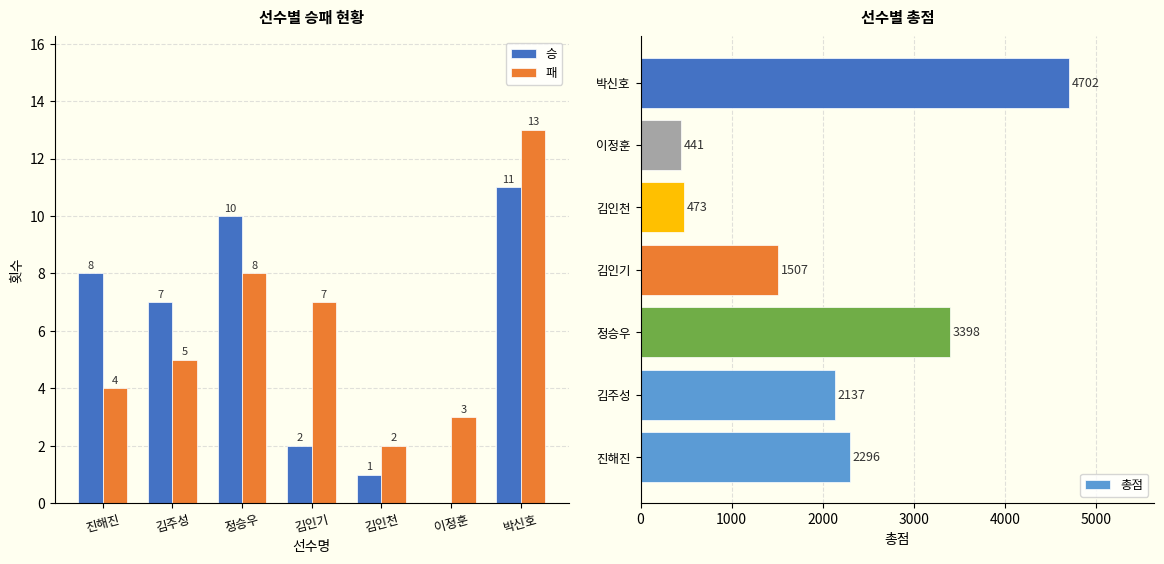

Reading right to left, extract all data points from this chart.

승: 11	0	1	2	10	7	8
패: 13	3	2	7	8	5	4
총점: 4702	441	473	1507	3398	2137	2296